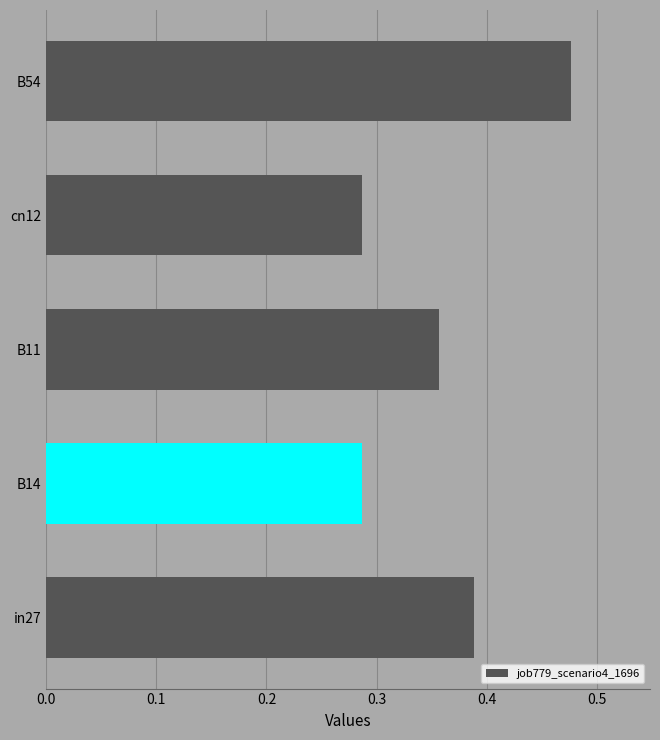

True or false: the data shows 0.7 at in27.

False